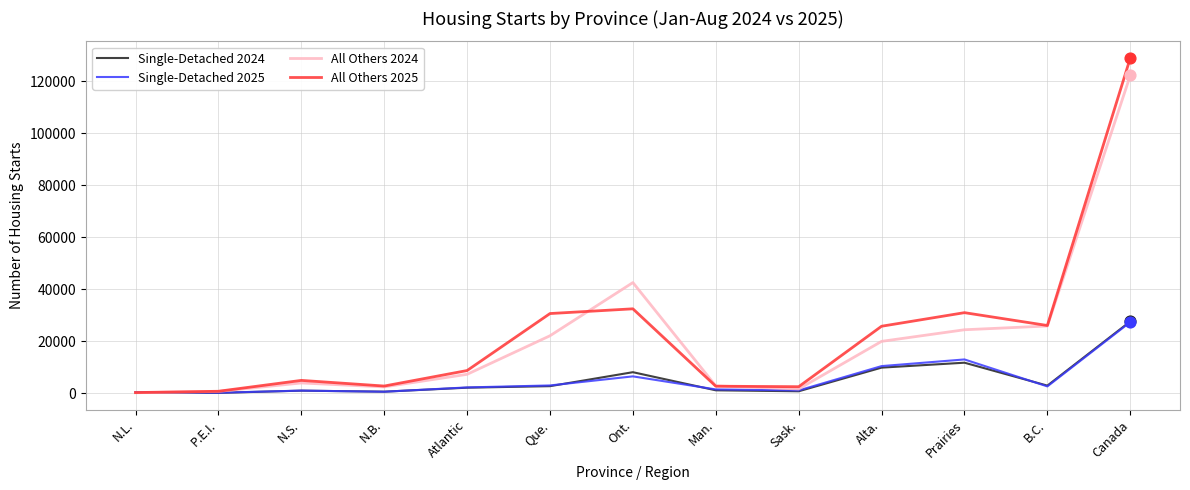

What are all the series names shown in the legend?

Single-Detached 2024, Single-Detached 2025, All Others 2024, All Others 2025